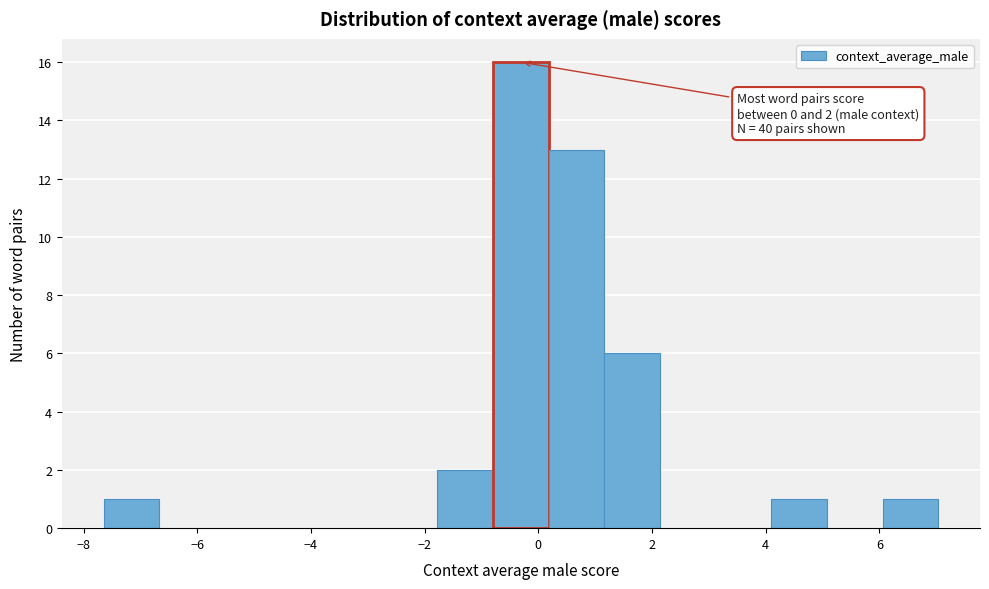

Which range on the x-axis has the tallest bar?

-0.8 to 0.2